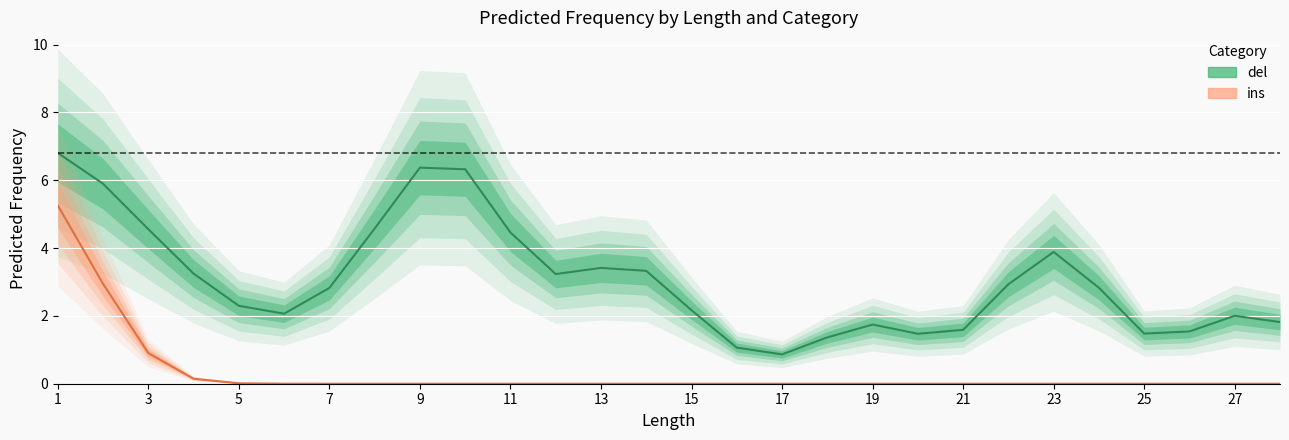

True or false: ins and del cross at least once.

False